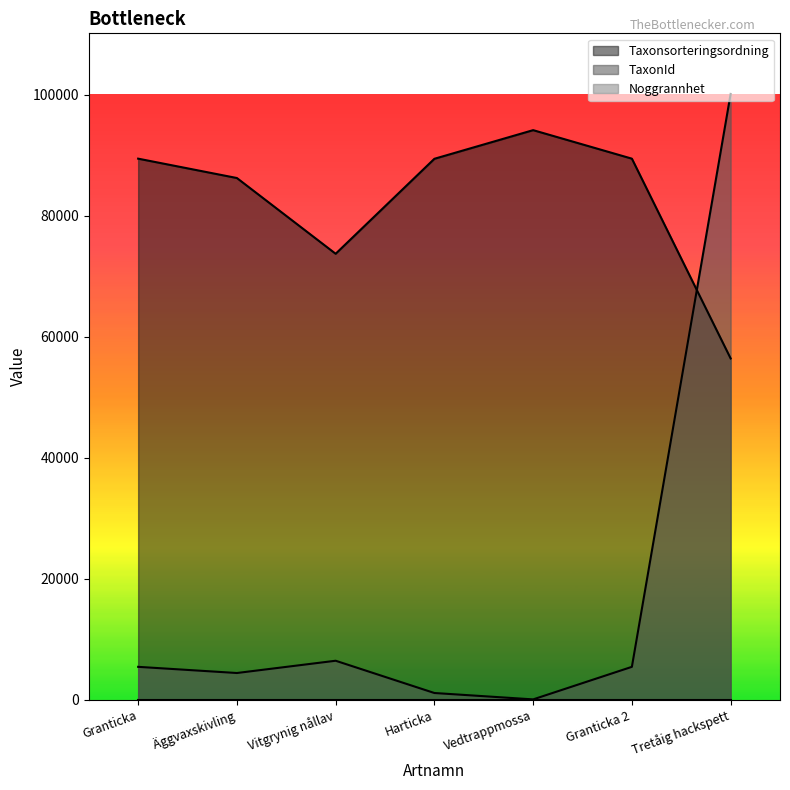

The value of Taxonsorteringsordning at Granticka 2 is 89410. True or false?

True